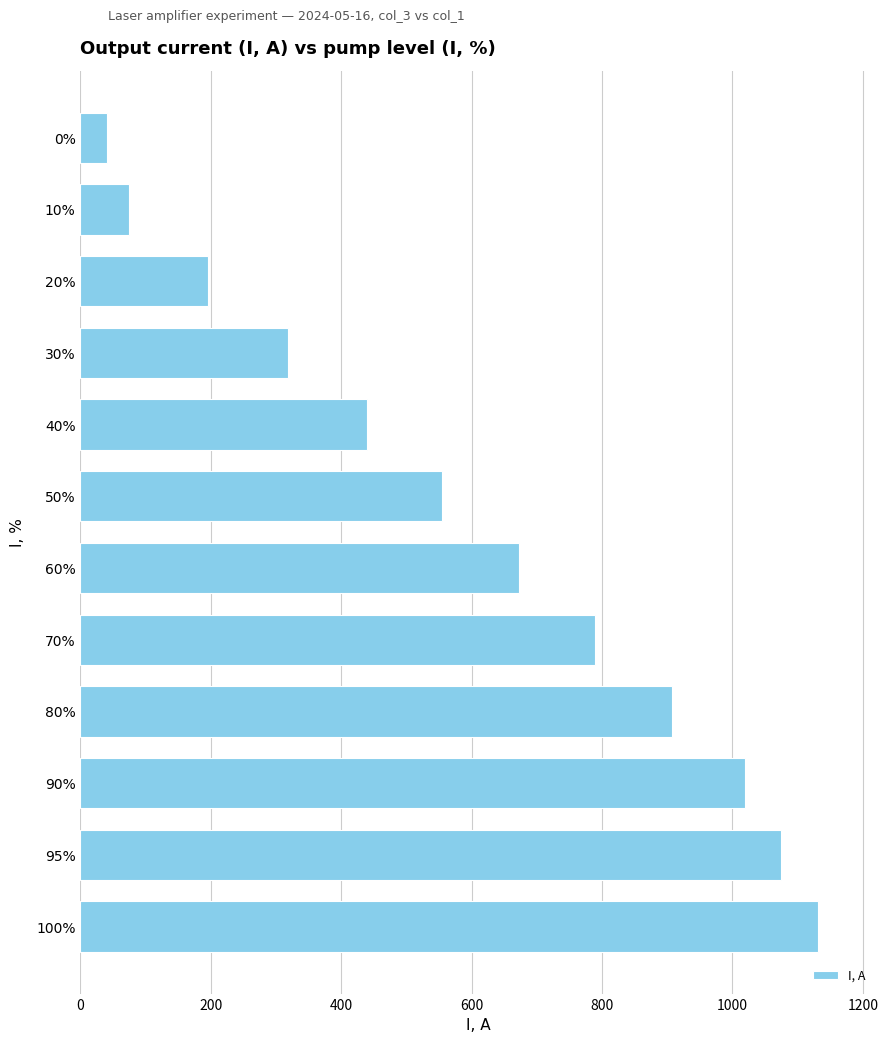

How many bars are there in total?

12